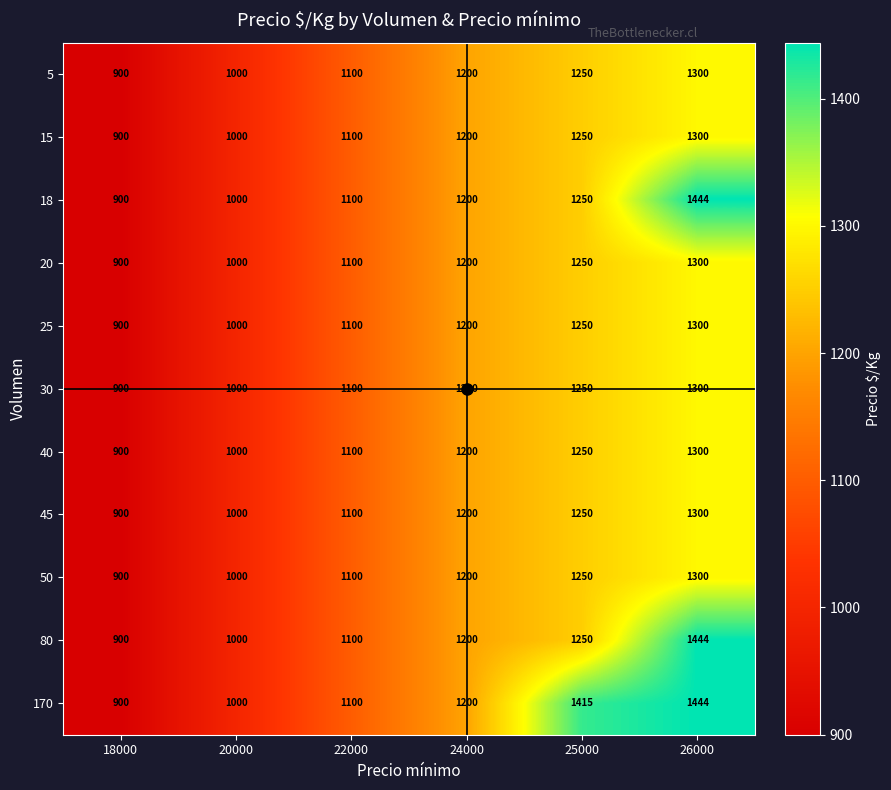

True or false: 45 has a value of 744 at 25000.

False